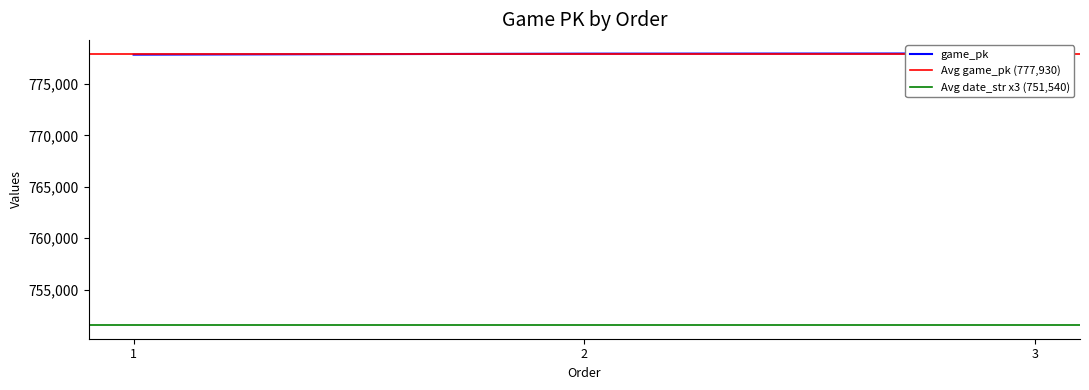

Where is the data nearest to the value 777917?

2